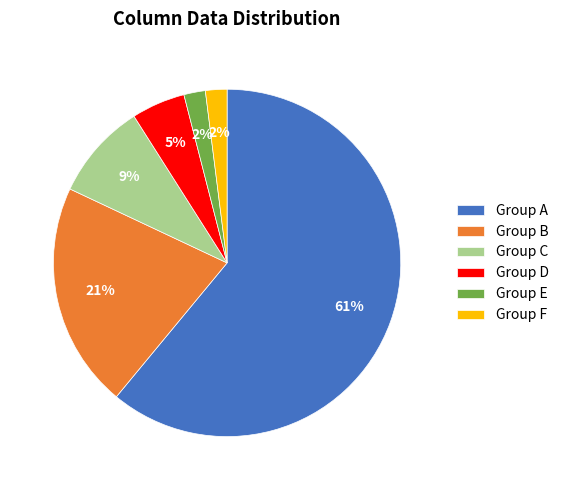

Which slice is the largest?

Group A